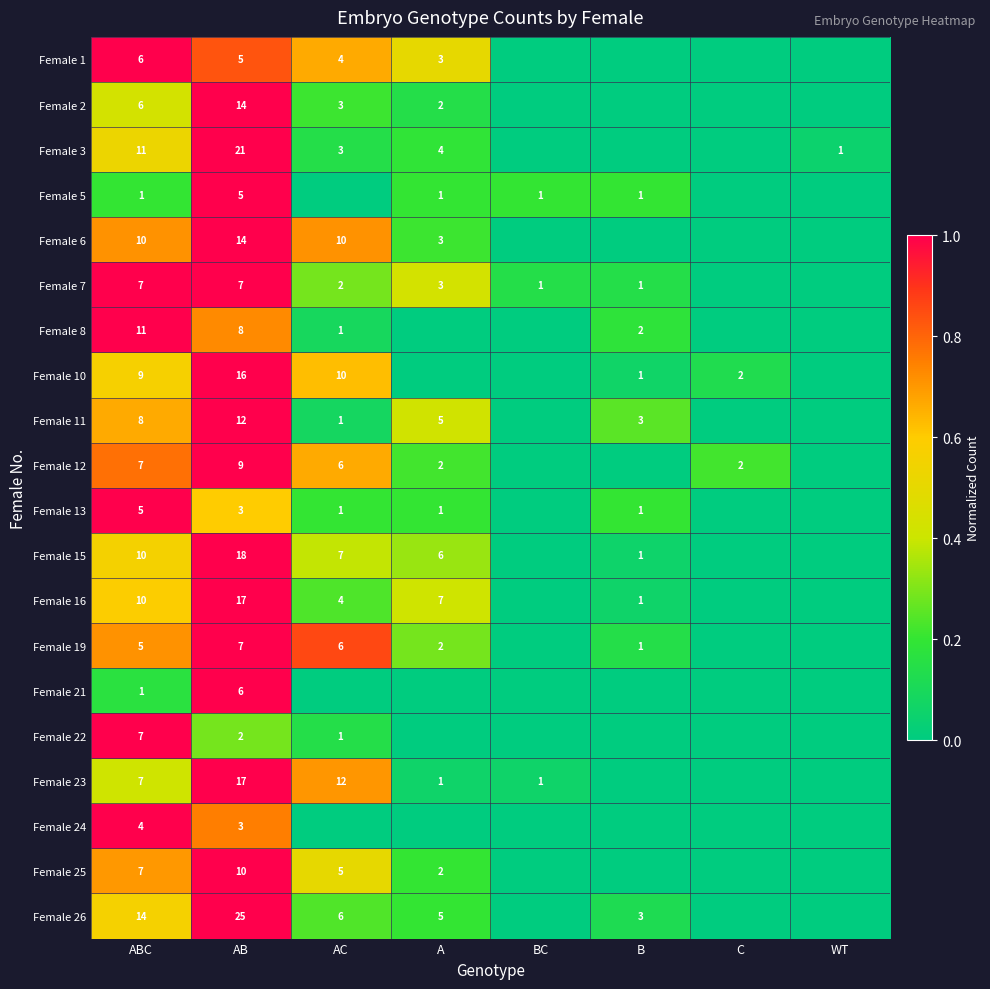

What is the sum of the Female 19 values at AC and ABC?

11